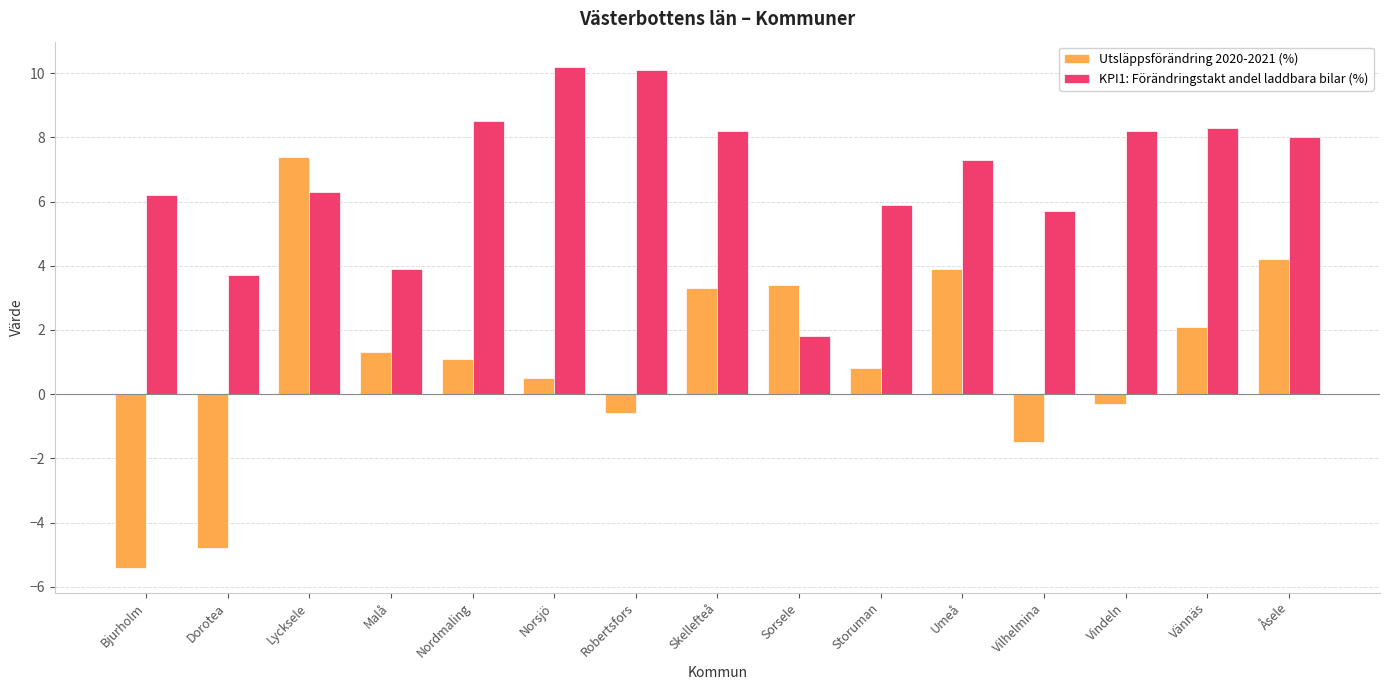

At how many categories does at least one series exceed -3?

15